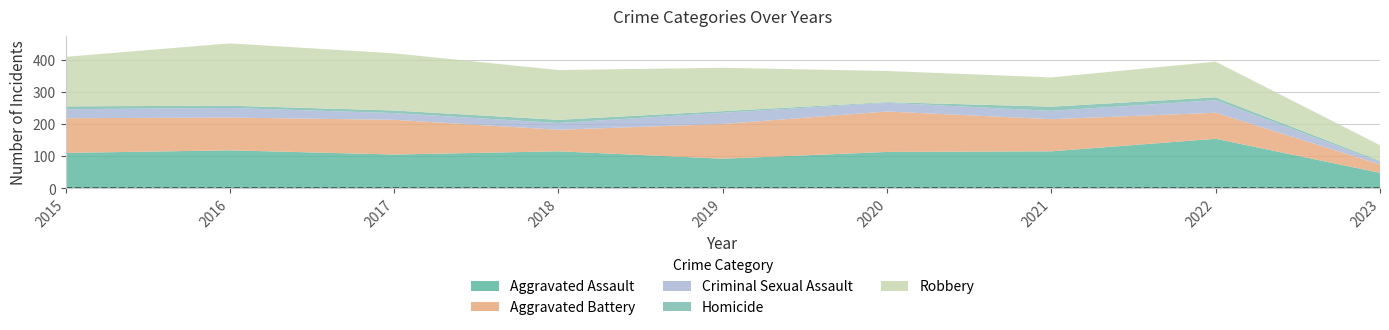

Reading left to right, extract all data points from this chart.

Aggravated Assault: 2015=110	2016=118	2017=105	2018=115	2019=92	2020=113	2021=115	2022=154	2023=48
Aggravated Battery: 2015=108	2016=102	2017=108	2018=67	2019=108	2020=126	2021=100	2022=81	2023=26
Criminal Sexual Assault: 2015=28	2016=30	2017=21	2018=21	2019=35	2020=27	2021=26	2022=39	2023=8
Homicide: 2015=9	2016=7	2017=8	2018=10	2019=5	2020=2	2021=13	2022=9	2023=3
Robbery: 2015=154	2016=194	2017=178	2018=155	2019=135	2020=97	2021=91	2022=111	2023=49